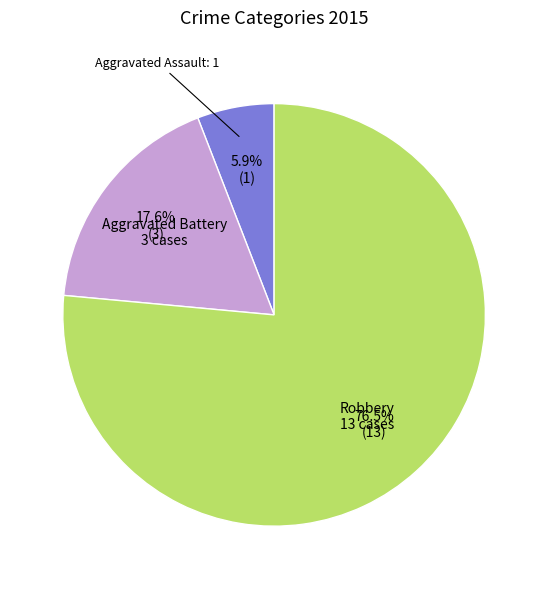

Between Aggravated Assault and Robbery, which is larger?

Robbery